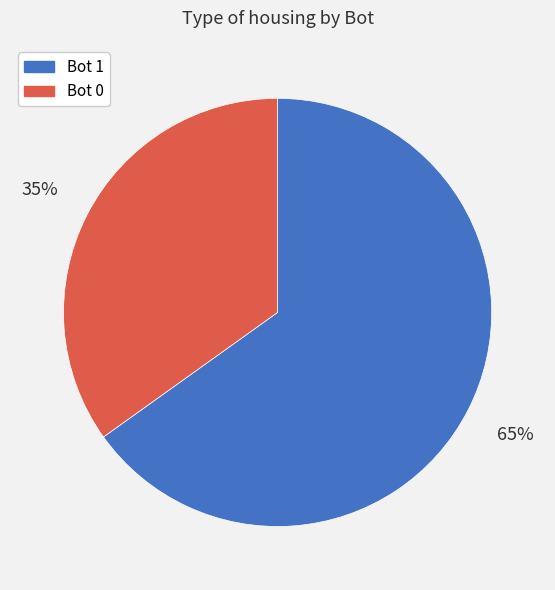

Which has a higher value, Bot 0 or Bot 1?

Bot 1